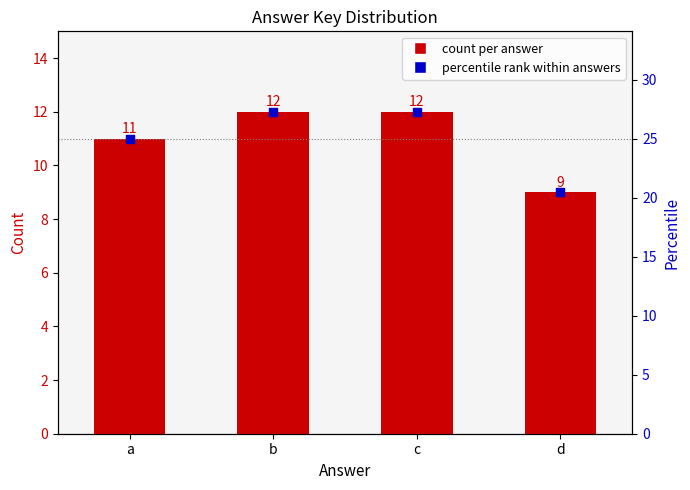

At how many categories does at least one series exceed 27?

2